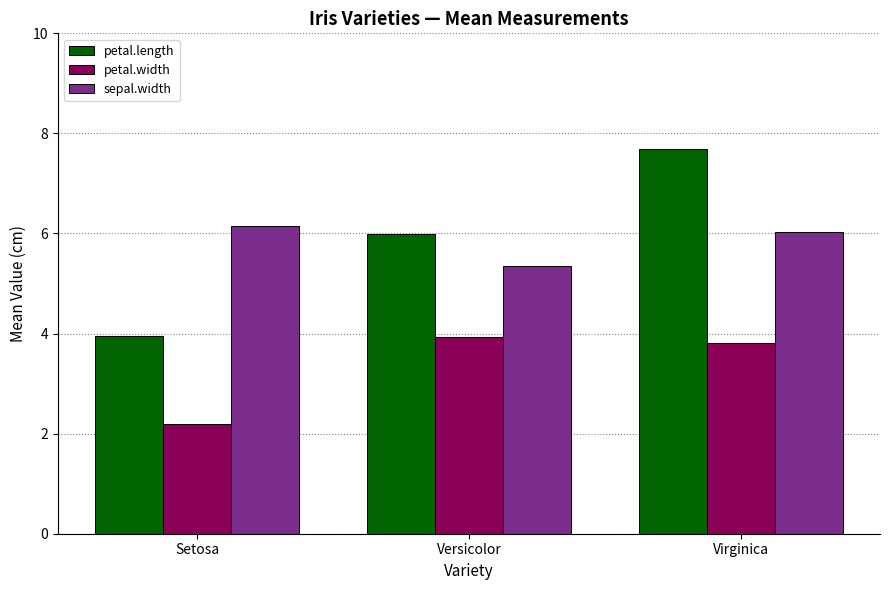

List the series in order of their peak value, lowest first.

petal.width, sepal.width, petal.length